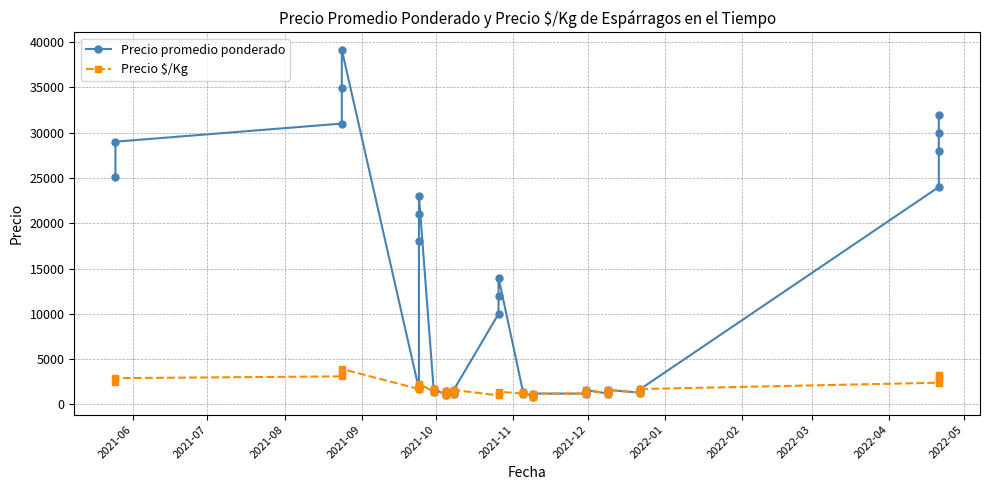

Which series has the widest spread of values?

Precio promedio ponderado